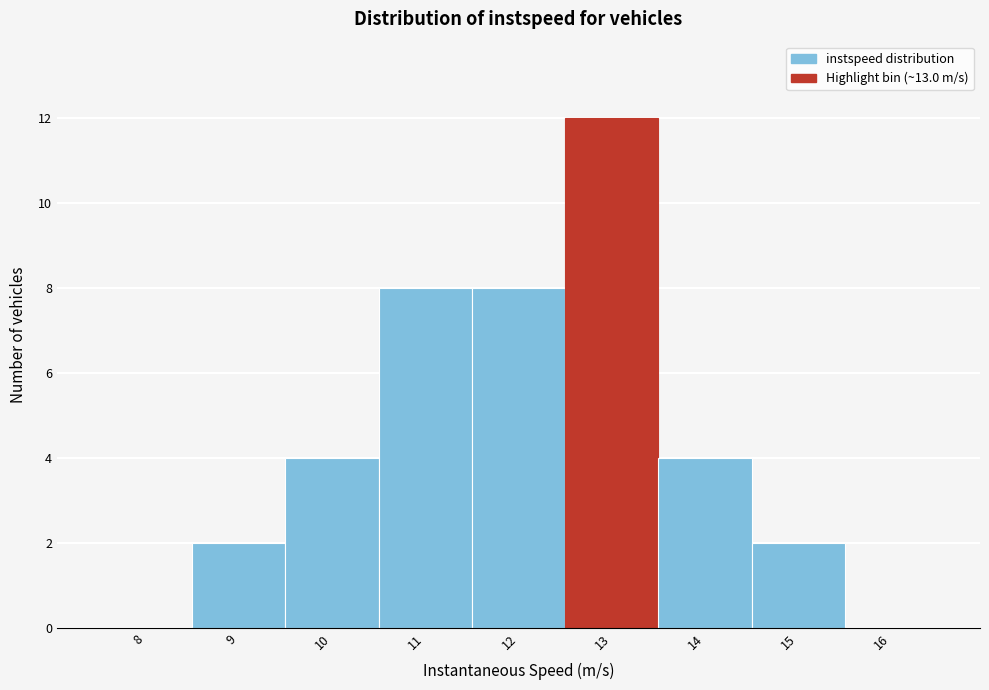

Reading left to right, transcribe all the data shown in this chart.

8=0	9=2	10=4	11=8	12=8	13=12	14=4	15=2	16=0